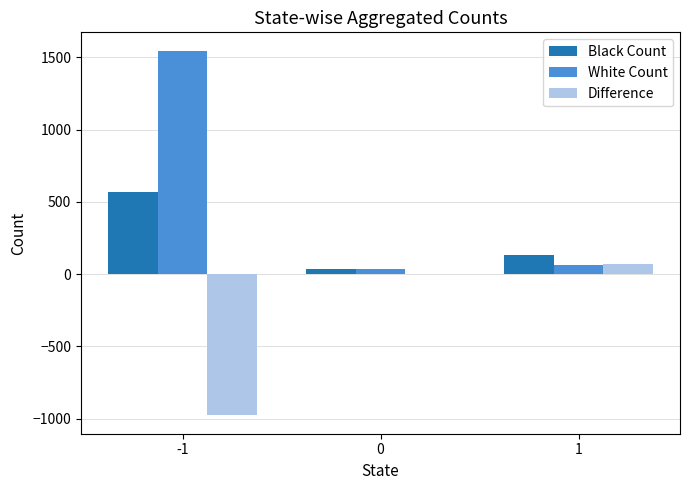

How many distinct data groups are displayed?

3